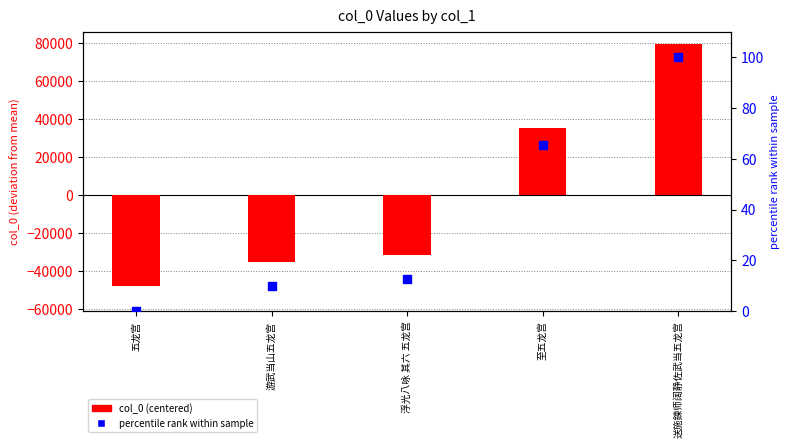

What are all the series names shown in the legend?

col_0 (centered), percentile rank within sample